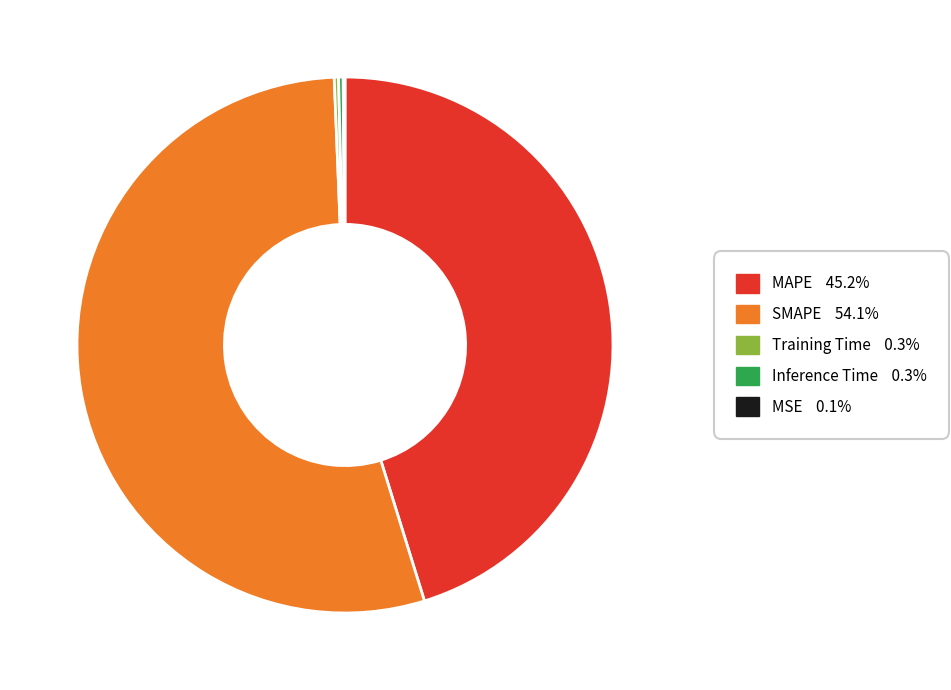

Is there a majority slice in this chart?

Yes